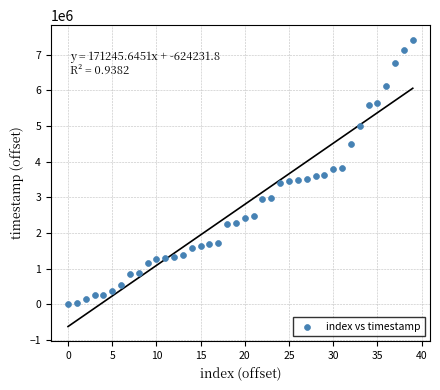

What is the range of Y values (max minus min)?

7421031